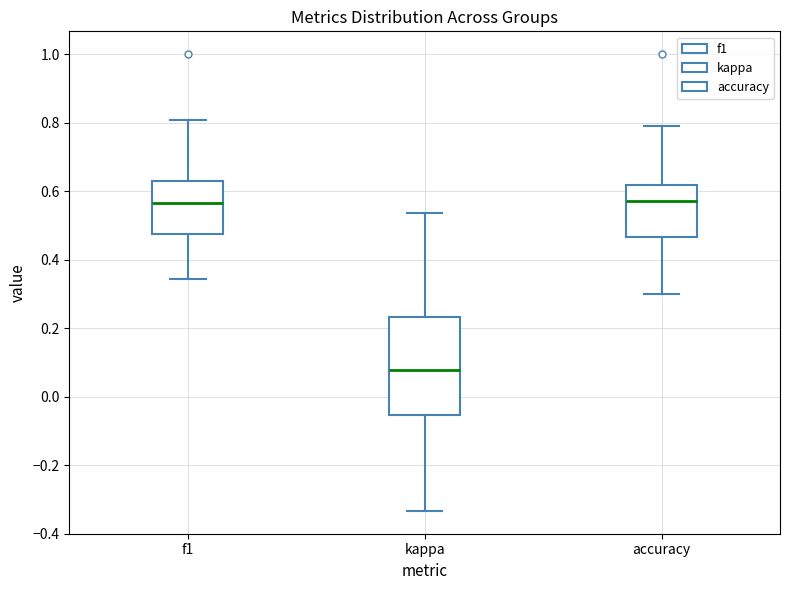

Where is the upper edge of the box for f1 on the y-axis? The values are not printed on the chart, so give them approximately, as read against the axis.

0.62